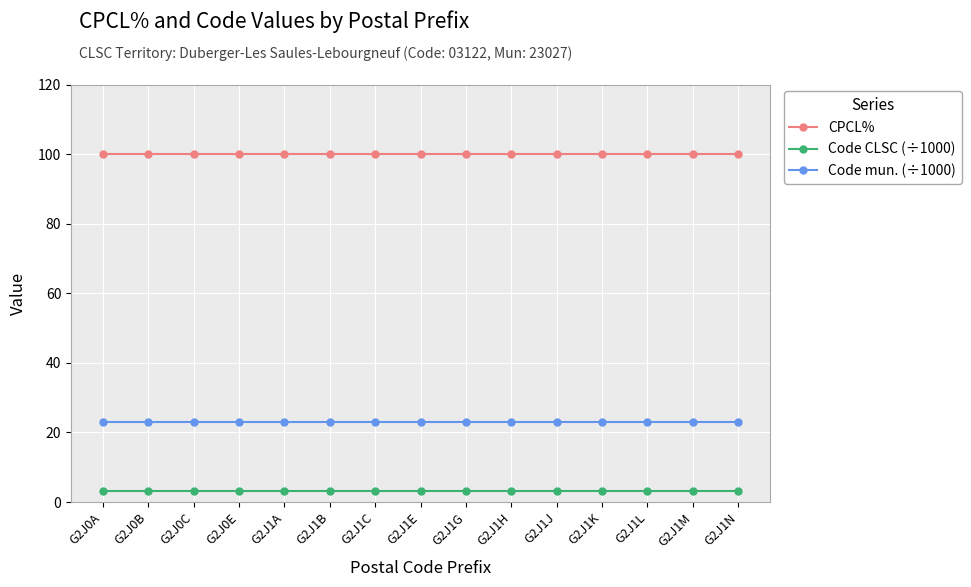

The value of Code mun. (÷1000) at G2J1G is 23.0. True or false?

True